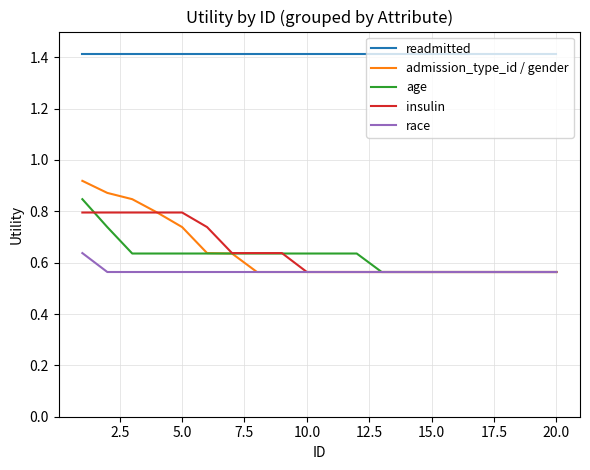

True or false: race and readmitted cross at least once.

False